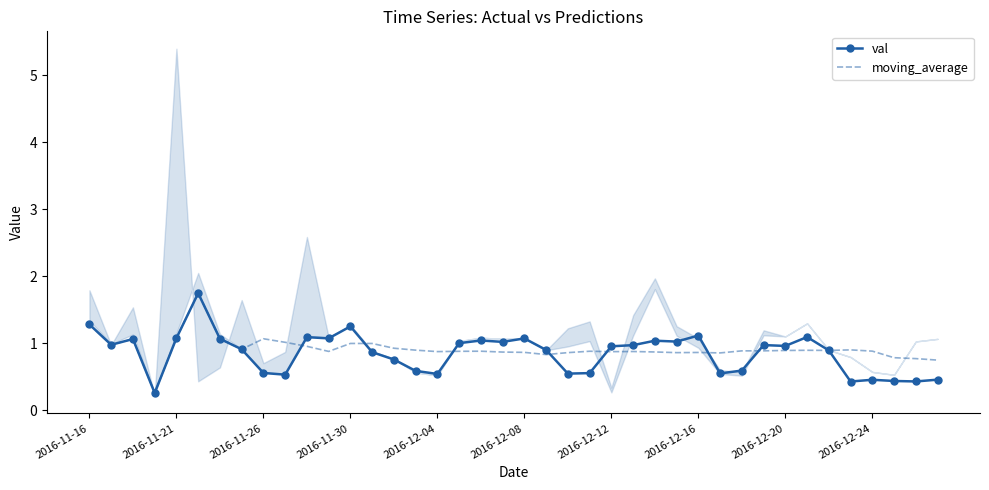

Which series has the widest spread of values?

val